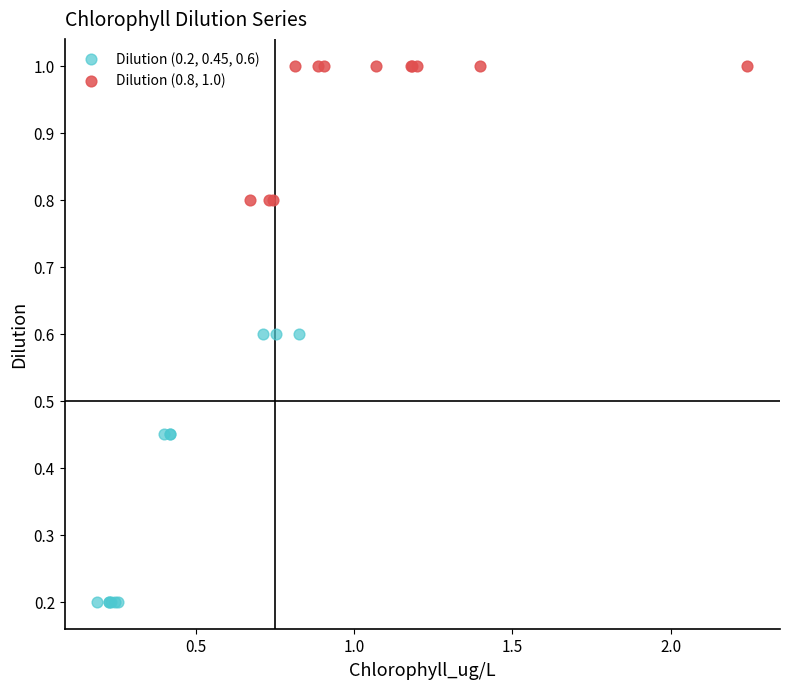

Which series contains the lowest Y value?

Dilution (0.2, 0.45, 0.6)